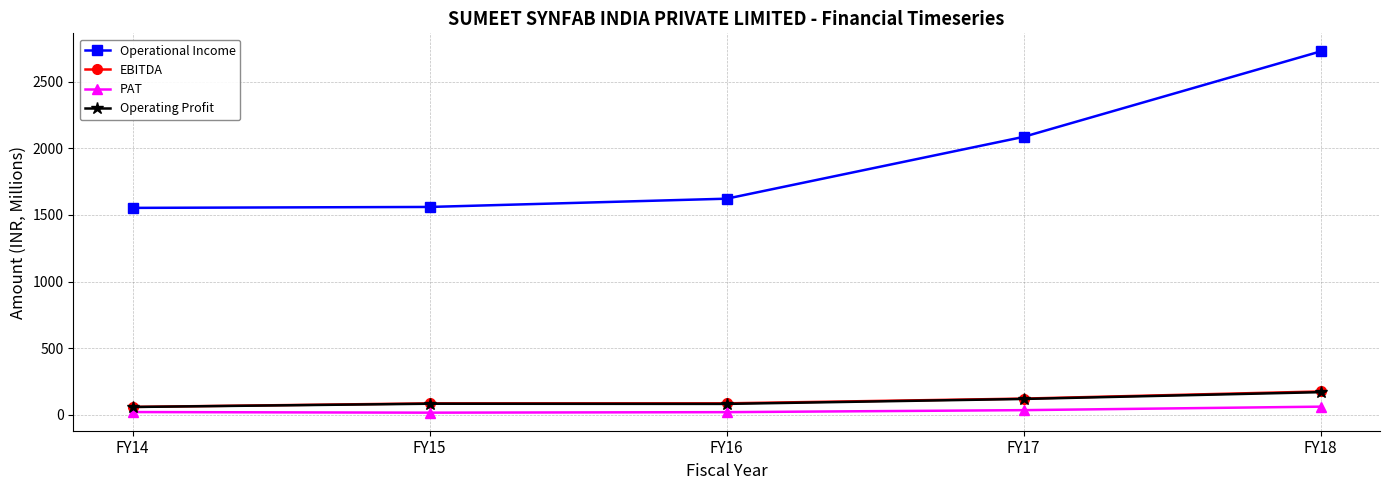

How many lines are shown in the chart?

4